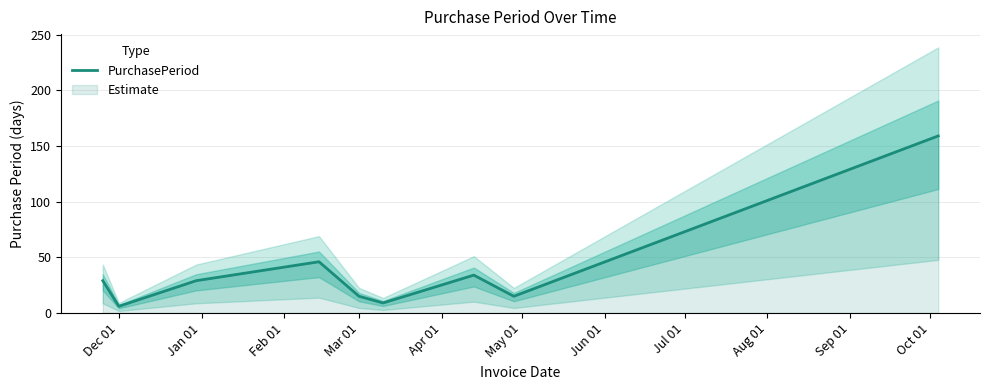

Reading left to right, list all the values displayed in this chart.

29	6	29	46	15	9	34	15	159